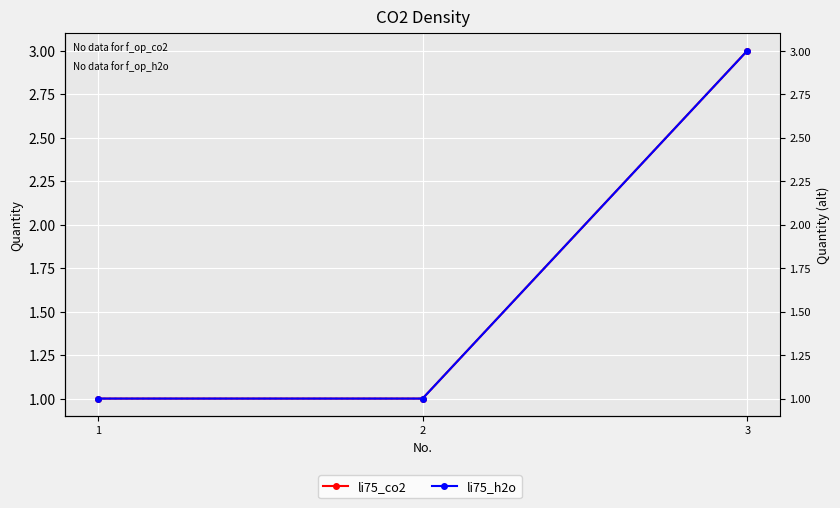

Reading right to left, transcribe all the data shown in this chart.

li75_co2: 3	1	1
li75_h2o: 3	1	1